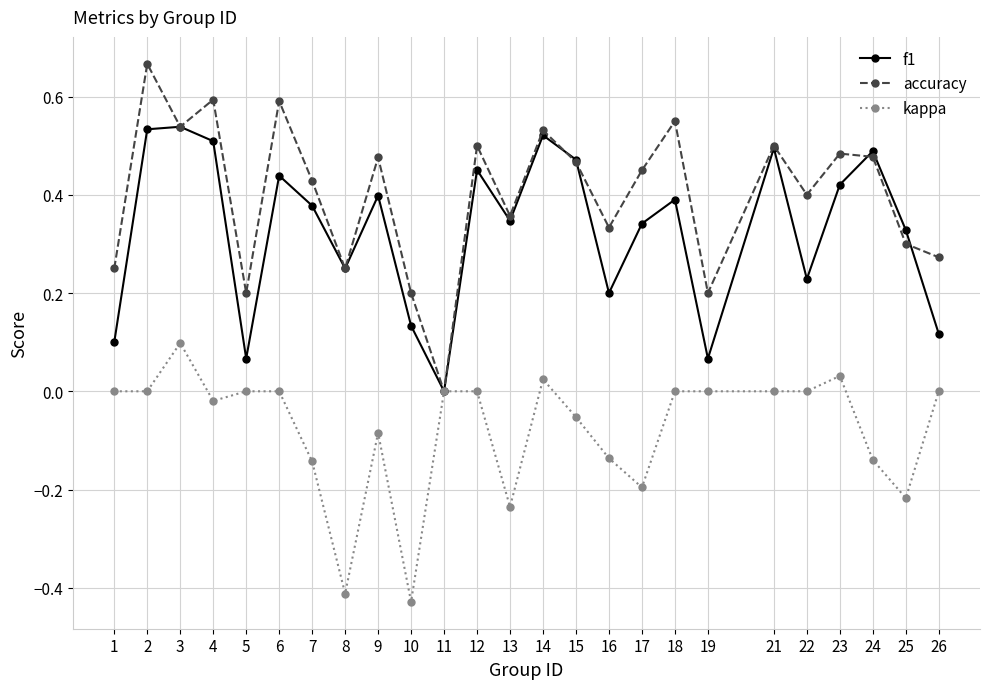

Is the value of f1 at 3 greater than the value of accuracy at 2?

No